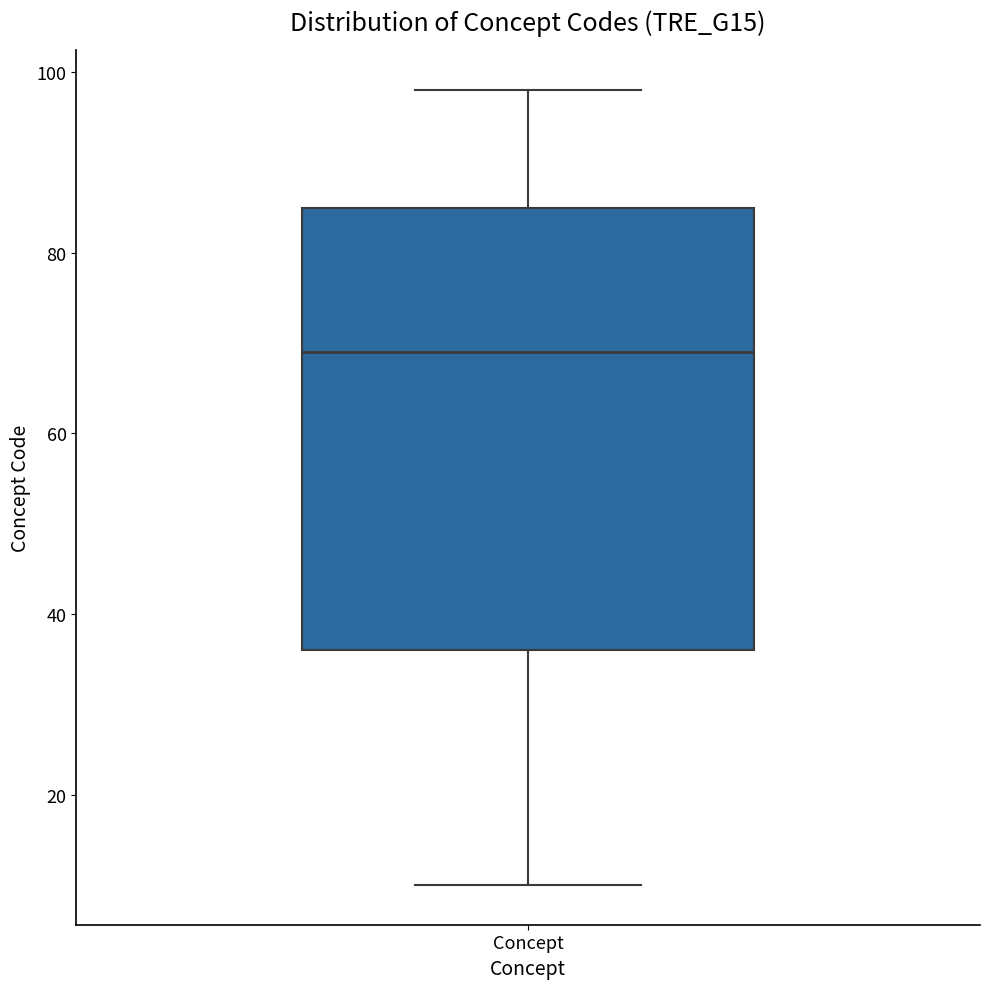

Where does the median line of the box for Concept sit on the y-axis? The values are not printed on the chart, so give them approximately, as read against the axis.

70